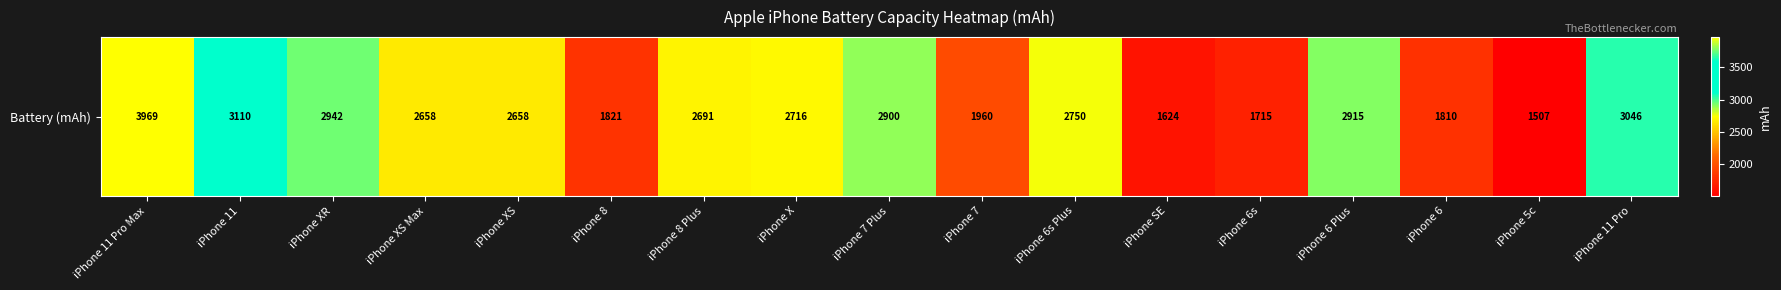

Reading right to left, what are all the values shown in this chart?

iPhone 11 Pro=3046	iPhone 5c=1507	iPhone 6=1810	iPhone 6 Plus=2915	iPhone 6s=1715	iPhone SE=1624	iPhone 6s Plus=2750	iPhone 7=1960	iPhone 7 Plus=2900	iPhone X=2716	iPhone 8 Plus=2691	iPhone 8=1821	iPhone XS=2658	iPhone XS Max=2658	iPhone XR=2942	iPhone 11=3110	iPhone 11 Pro Max=3969